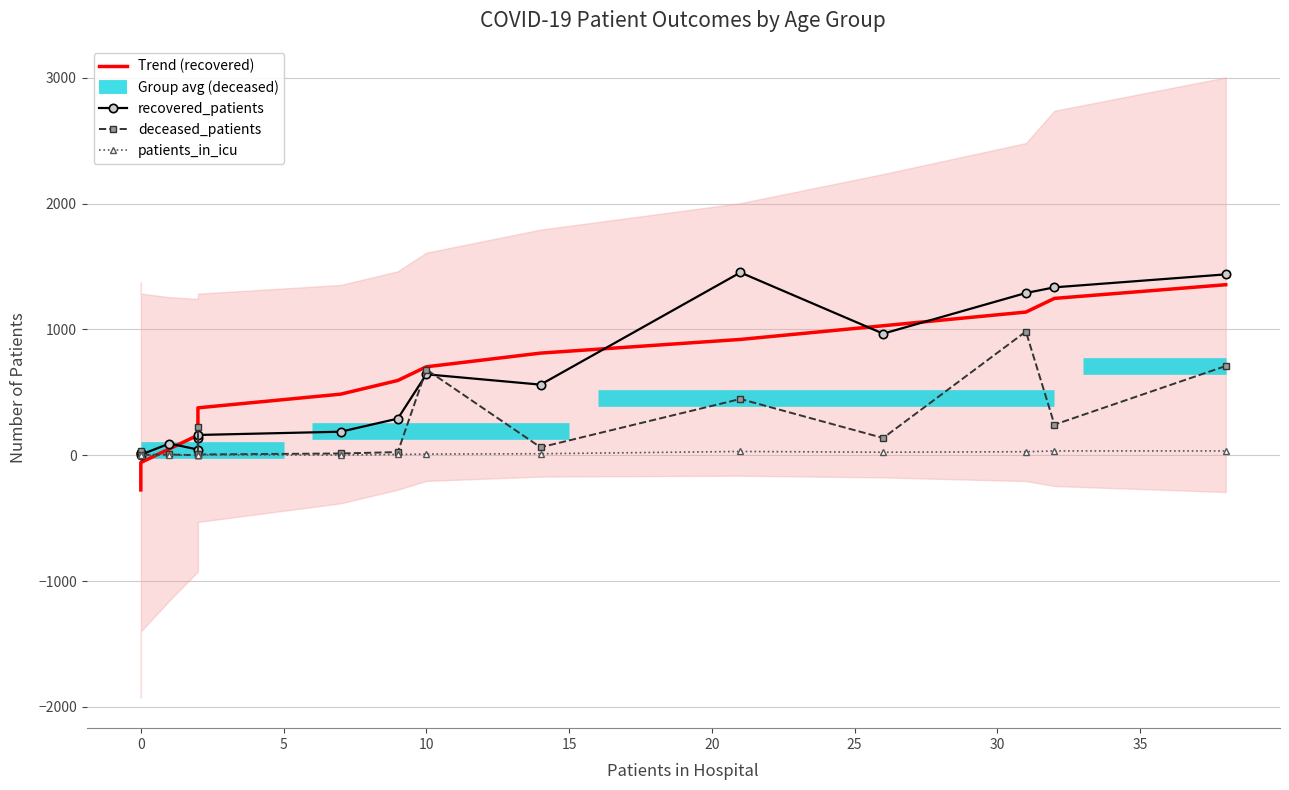

True or false: Trend (recovered) has a value of -166.7 at 0.

True